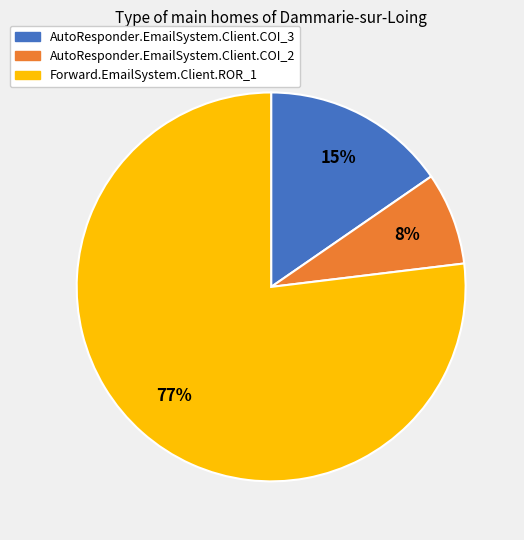

Is it true that Forward.EmailSystem.Client.ROR_1 is 77% of the pie?

True